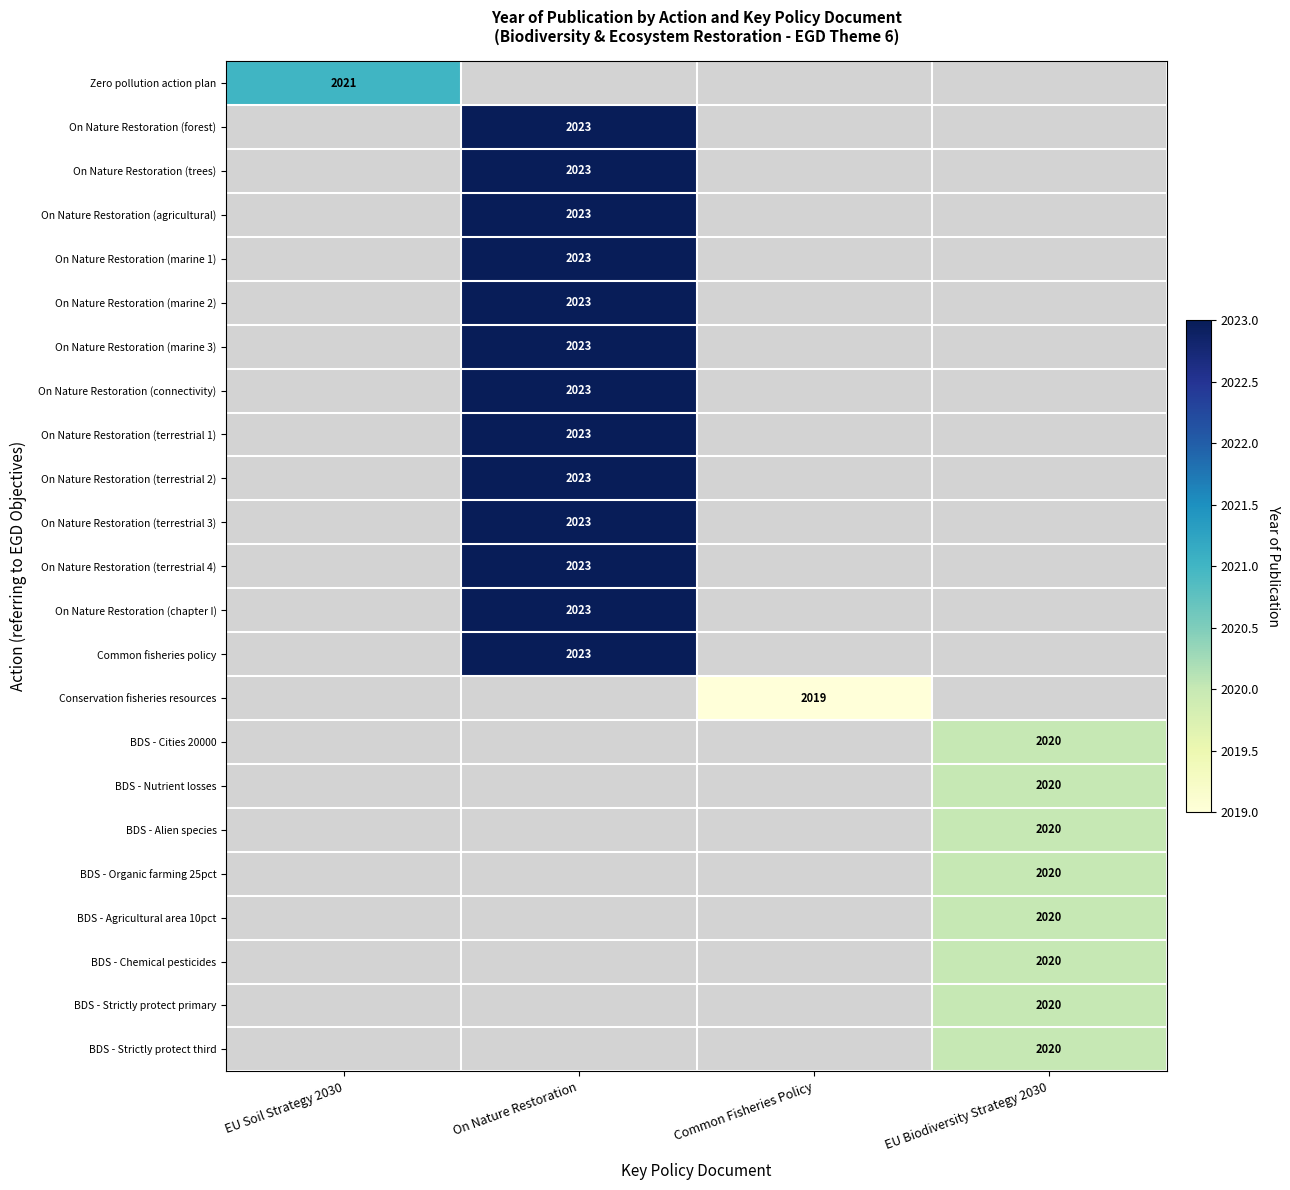

The value of On Nature Restoration (trees) at On Nature Restoration is 2662. True or false?

False